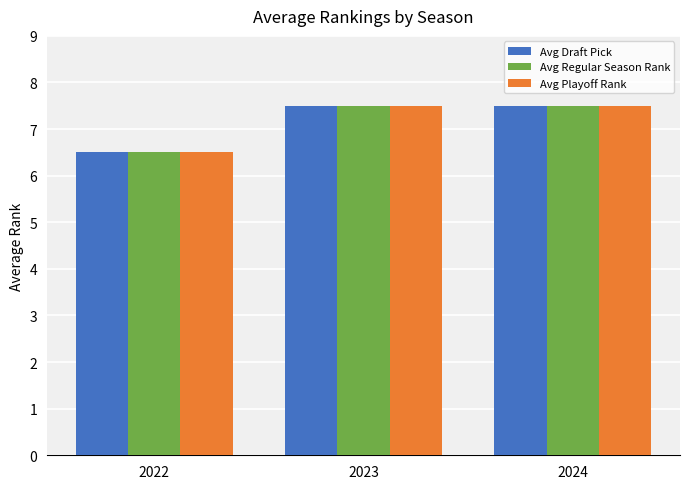

Reading left to right, list all the values displayed in this chart.

Avg Draft Pick: 6.5	7.5	7.5
Avg Regular Season Rank: 6.5	7.5	7.5
Avg Playoff Rank: 6.5	7.5	7.5